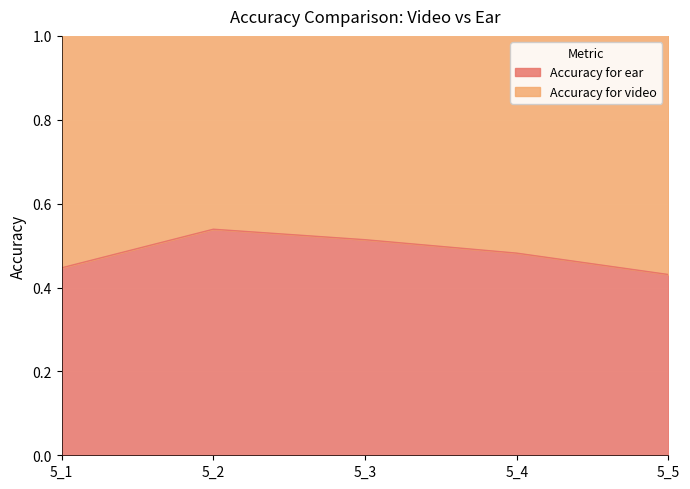

True or false: there are more than 0 points higher than both neighbors.

True